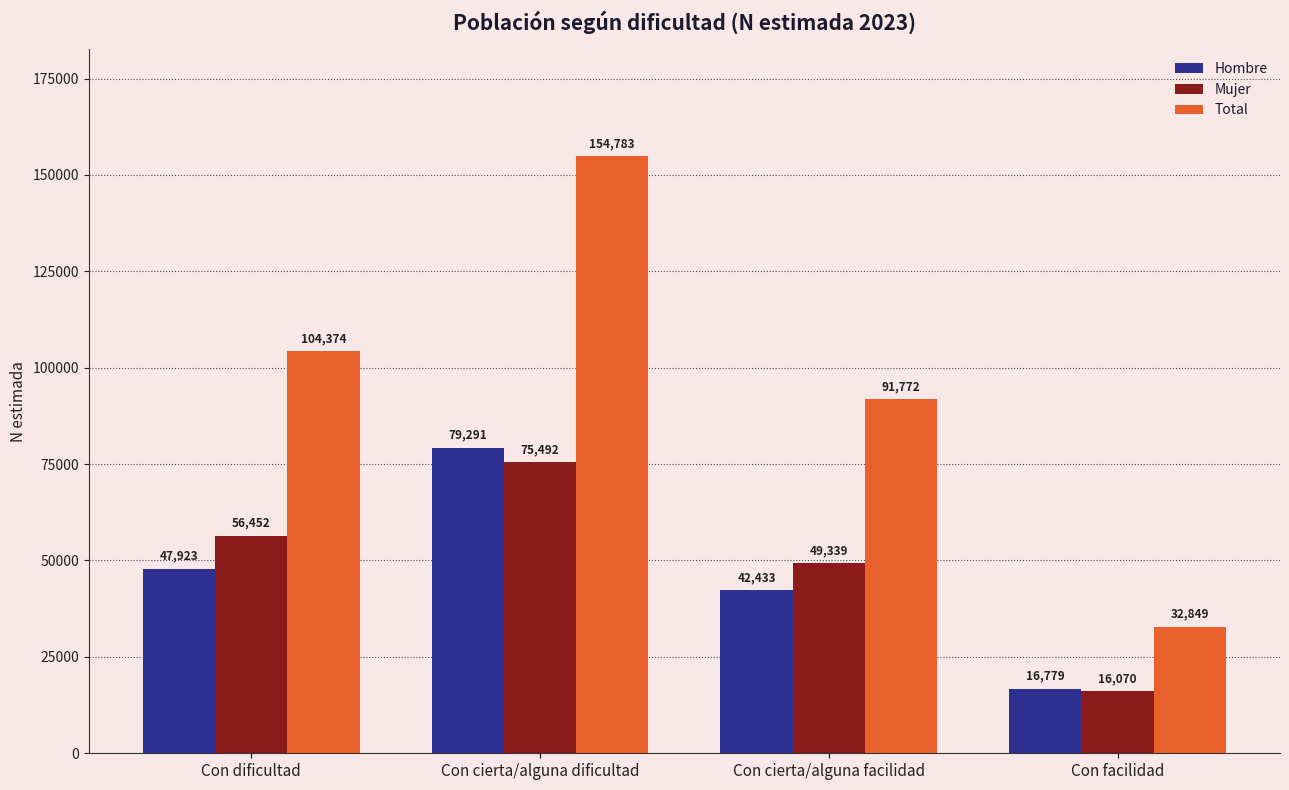

What is the maximum value shown in the chart?

154783